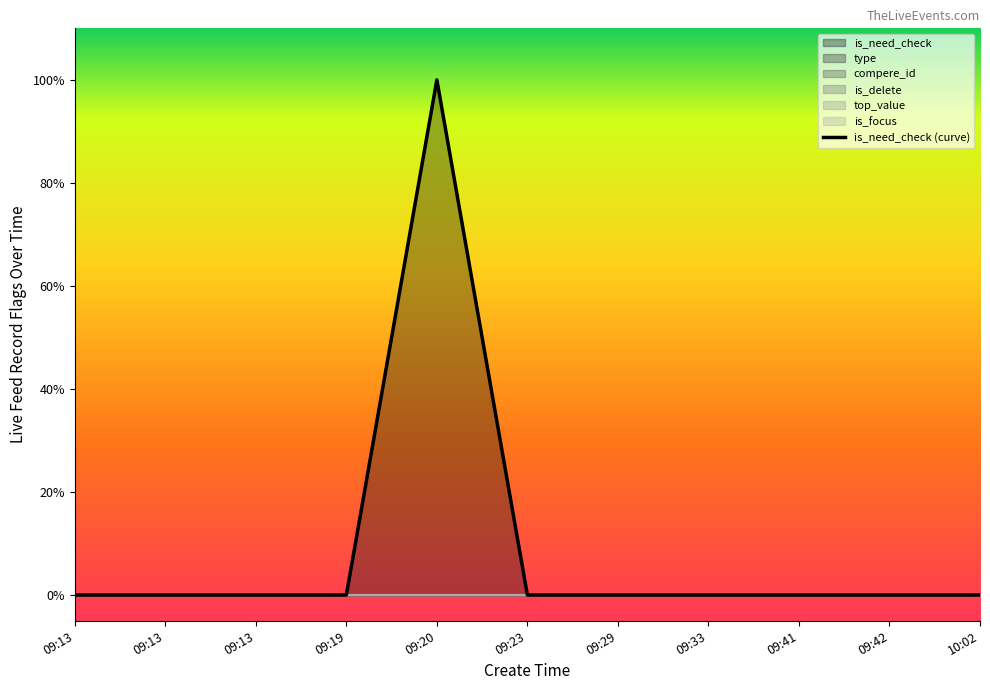

What is the label of the 1st point from the left?

09:13